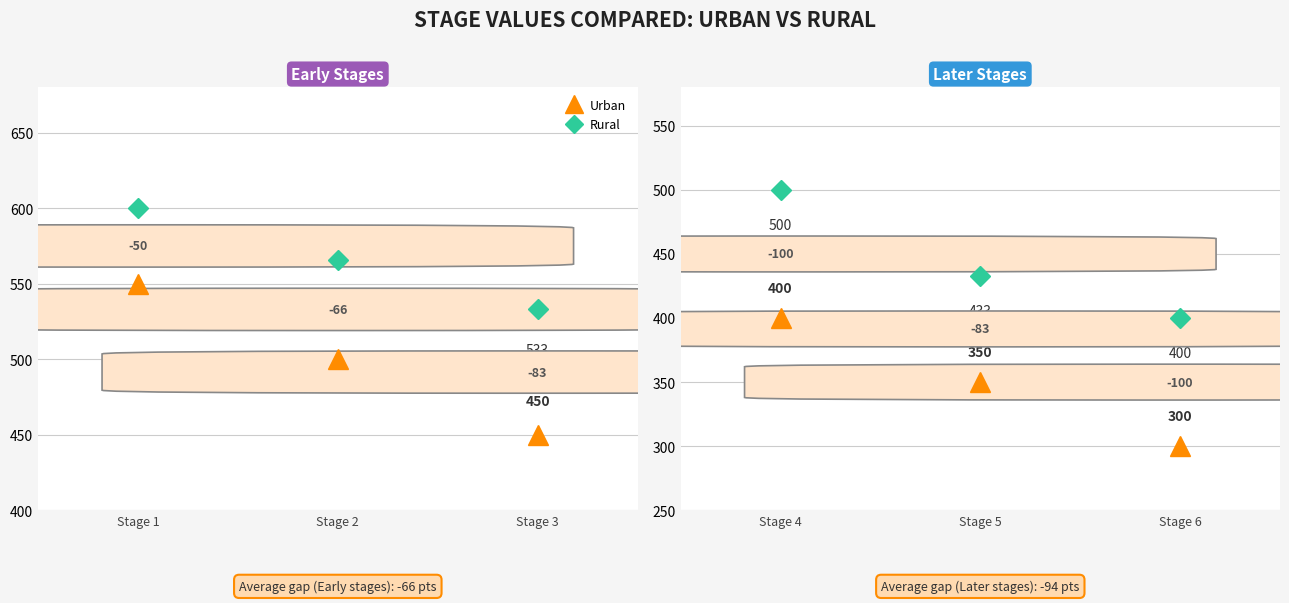

Between Stage 5 and Stage 4, which is larger?

Stage 4